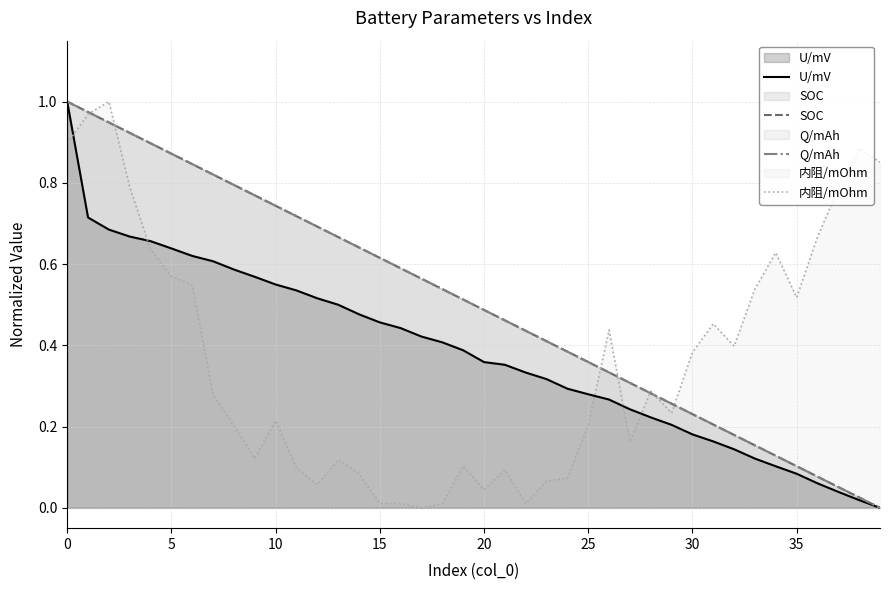

What is the label of the 30th point from the left?

29